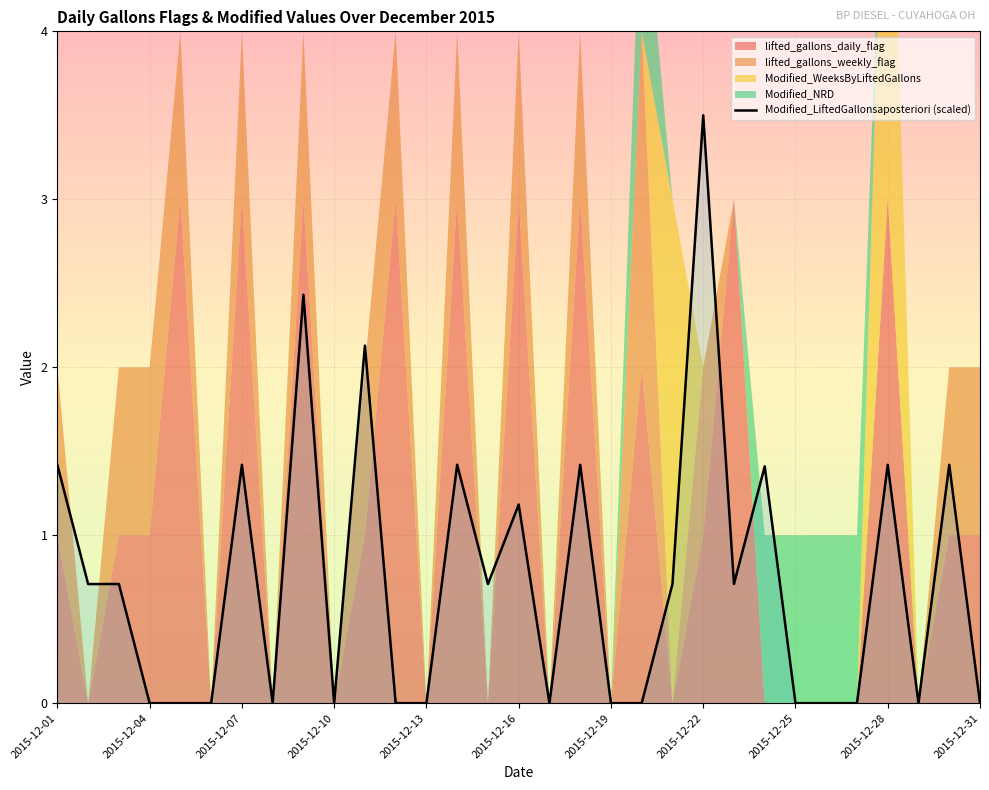

At which label is Modified_LiftedGallonsaposteriori (scaled) closest to 1?

2015-12-16